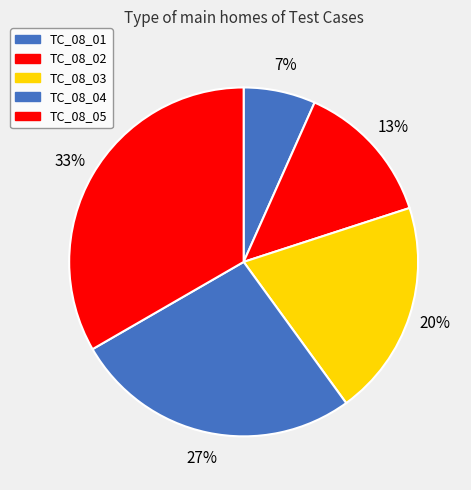

To the nearest percent, what is the difference between the TC_08_01 and TC_08_03 slice percentages?

13%